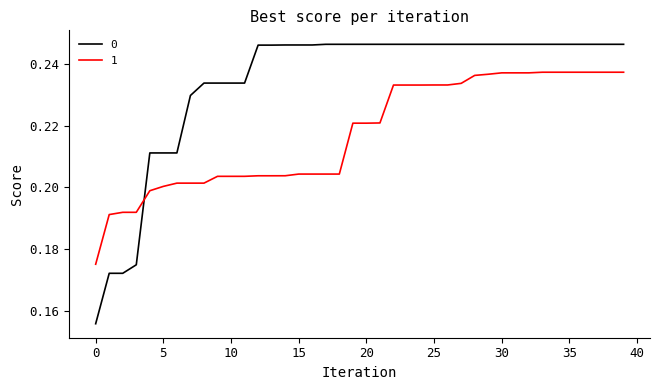

How many times do 1 and 0 cross each other?

1